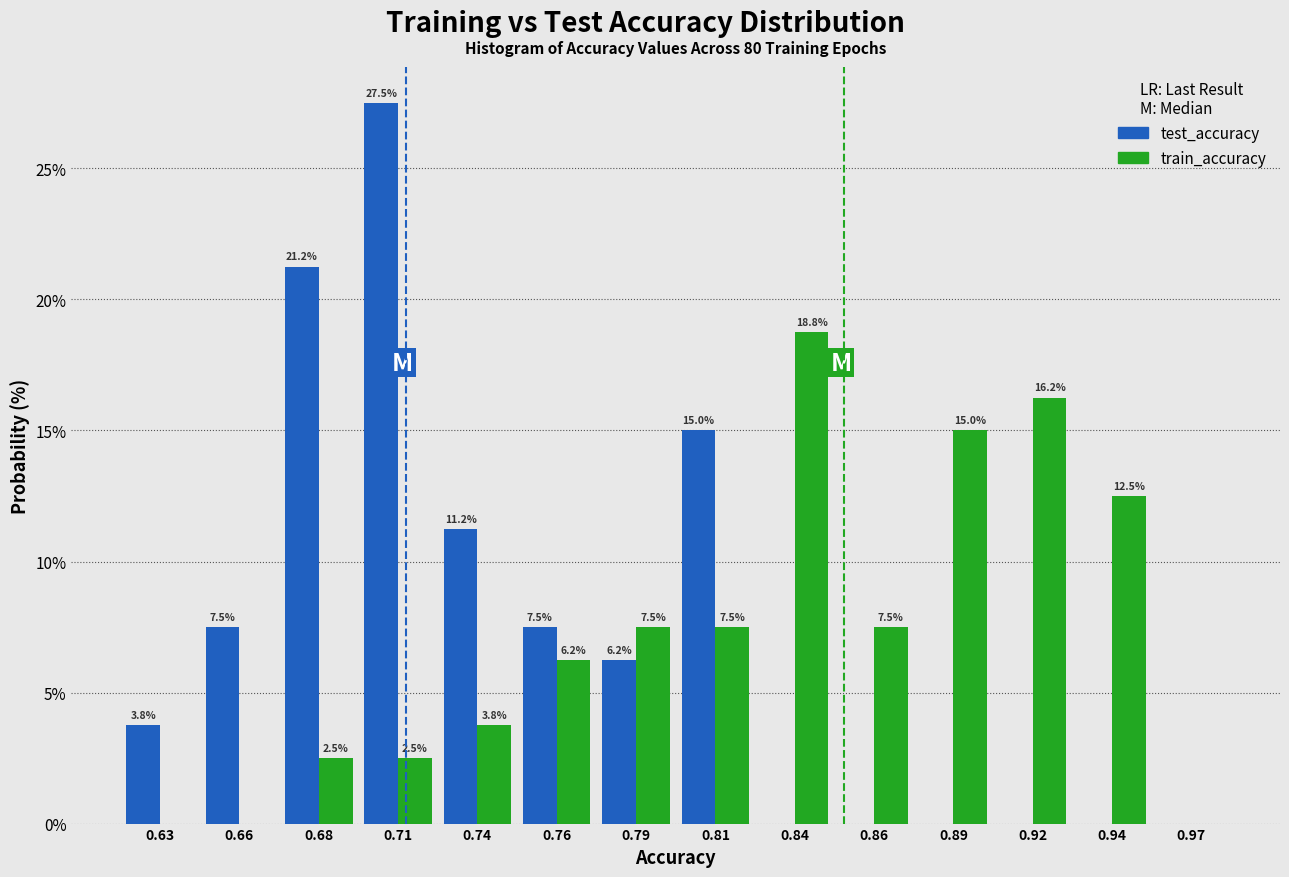

At which label does train_accuracy first exceed 7?

0.79